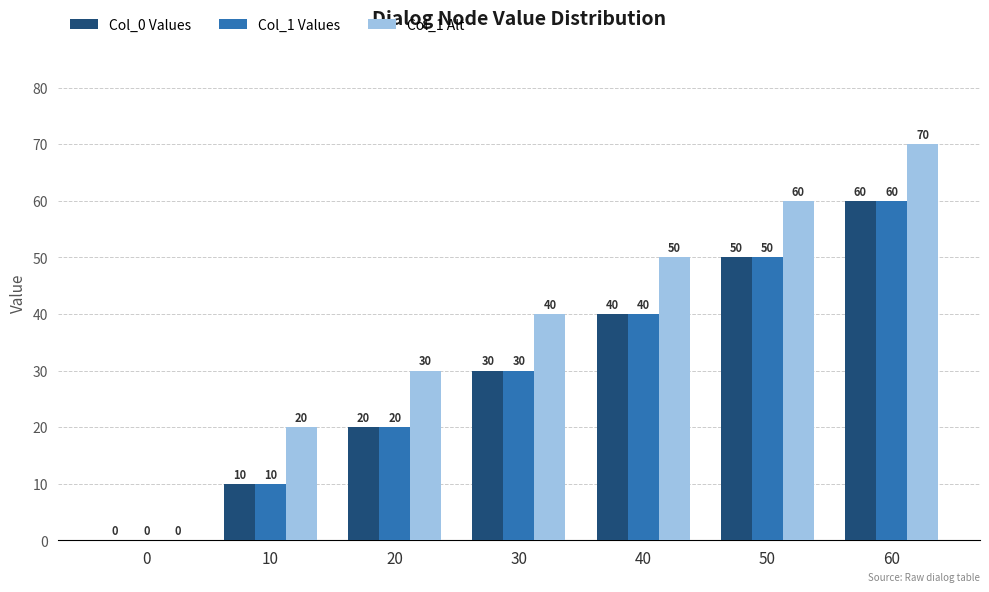

Reading right to left, transcribe all the data shown in this chart.

Col_0 Values: 60	50	40	30	20	10	0
Col_1 Values: 60	50	40	30	20	10	0
Col_1 Alt: 70	60	50	40	30	20	0